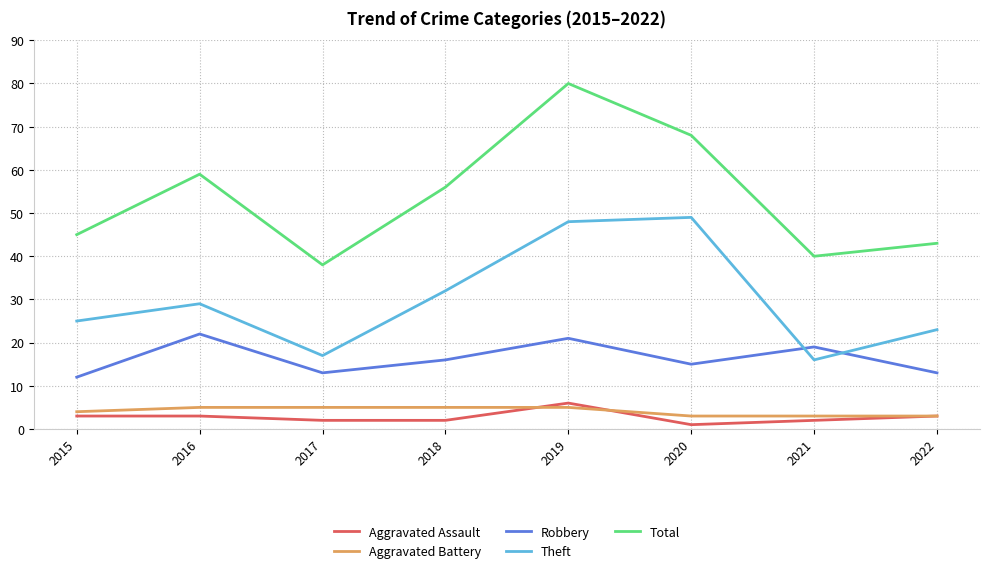

The Robbery series shows 12 at 2015. True or false?

True